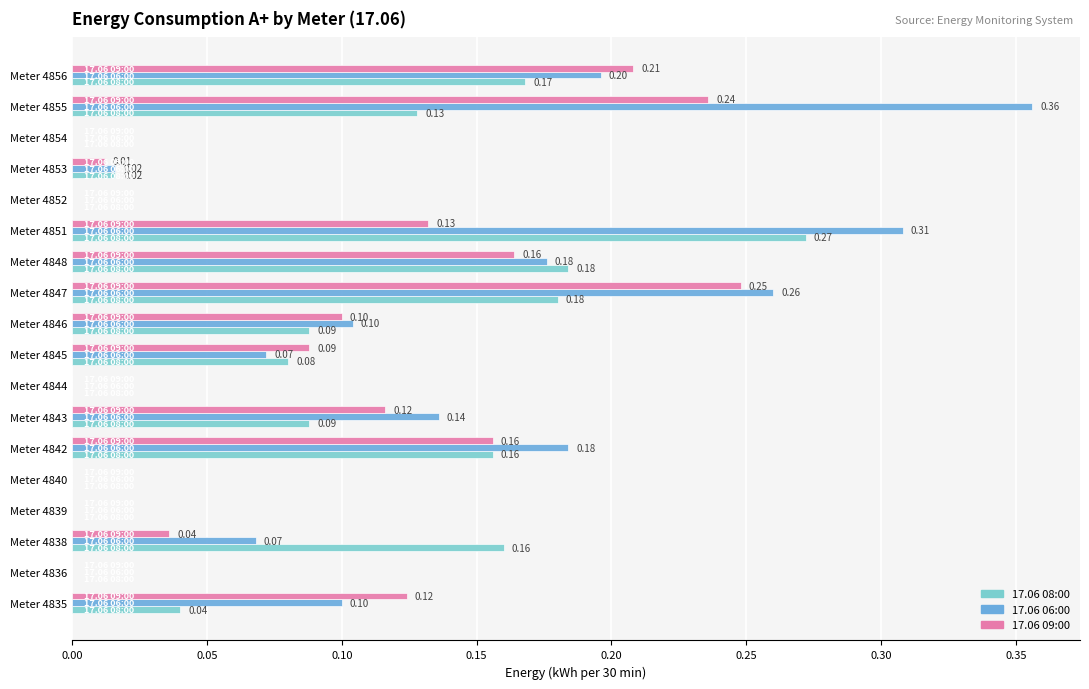

Which series has the largest total across all categories?

17.06 06:00